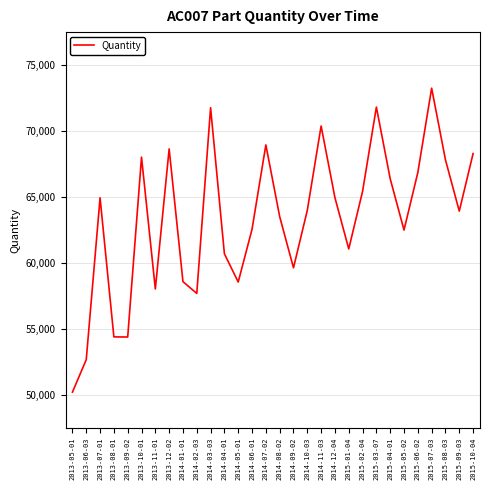

What is the ratio of the value at 2015-01-04 to the value at 2013-10-01?

0.9